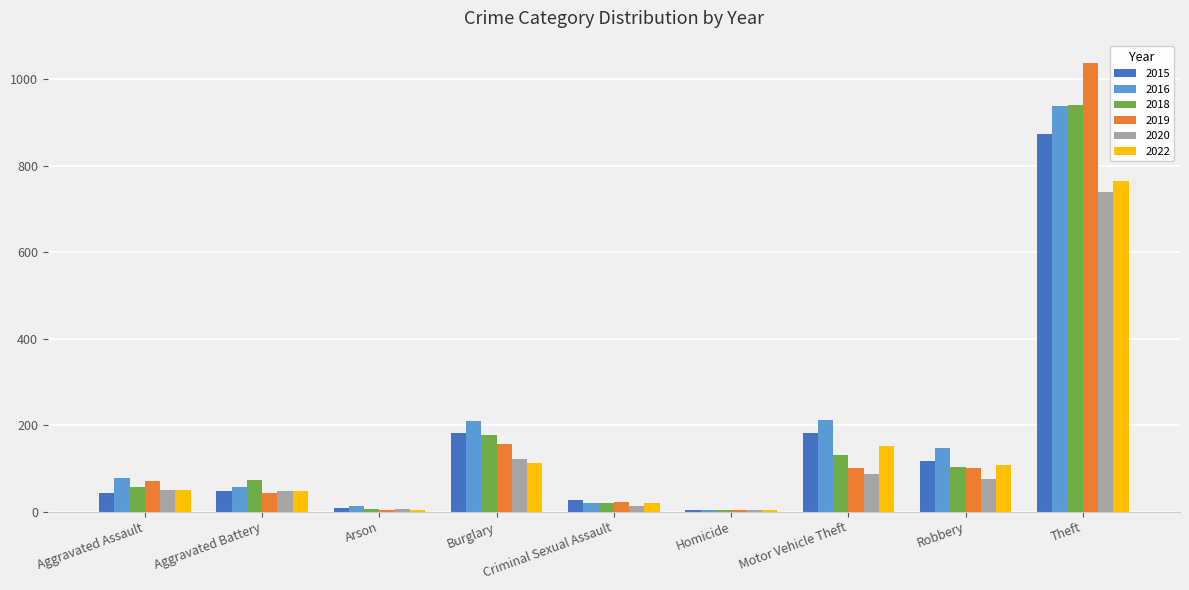

What is the difference between the 2020 values at Homicide and Aggravated Assault?

46